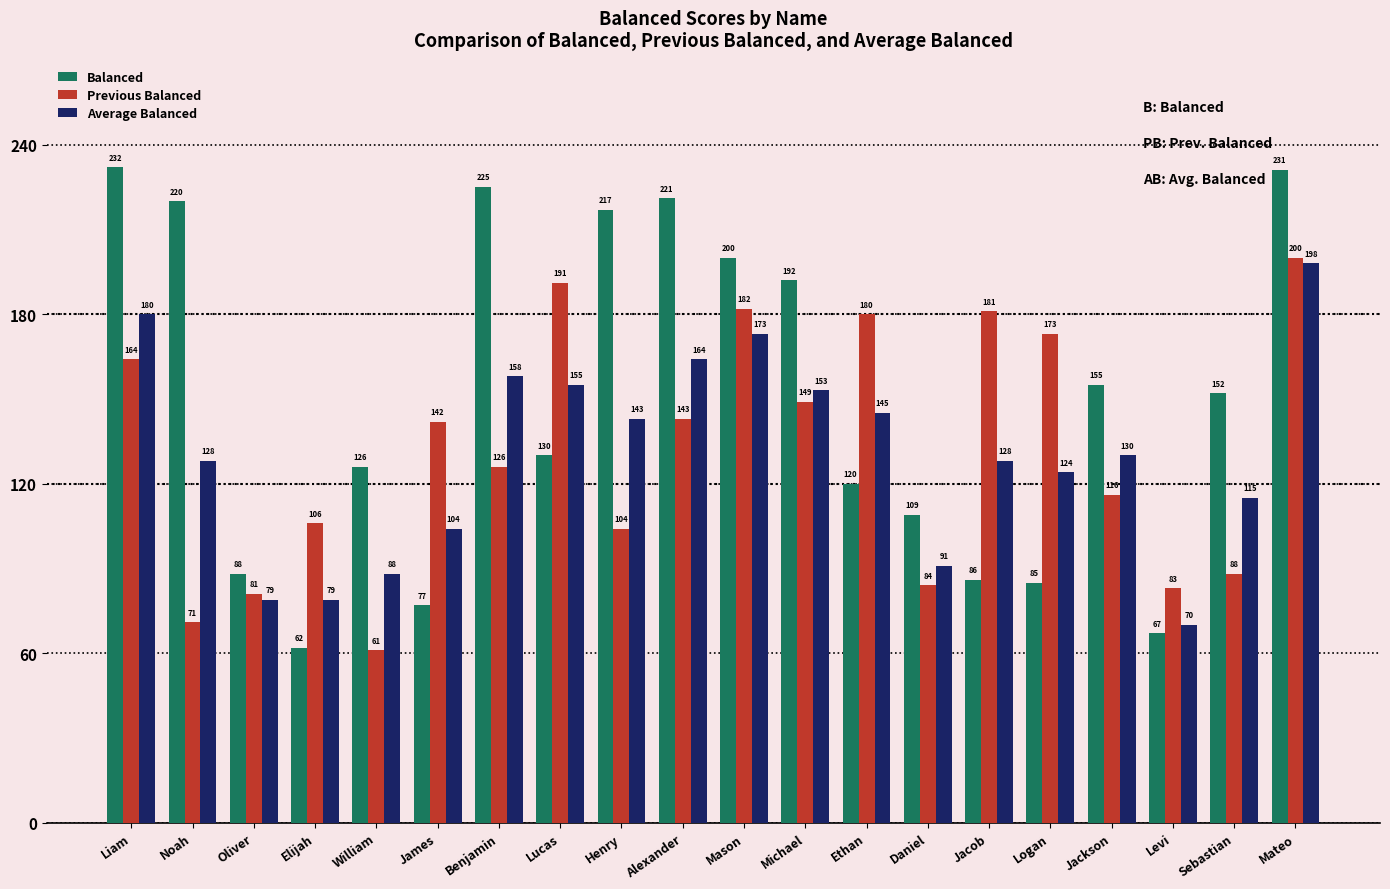

What position from the right is Levi?

3